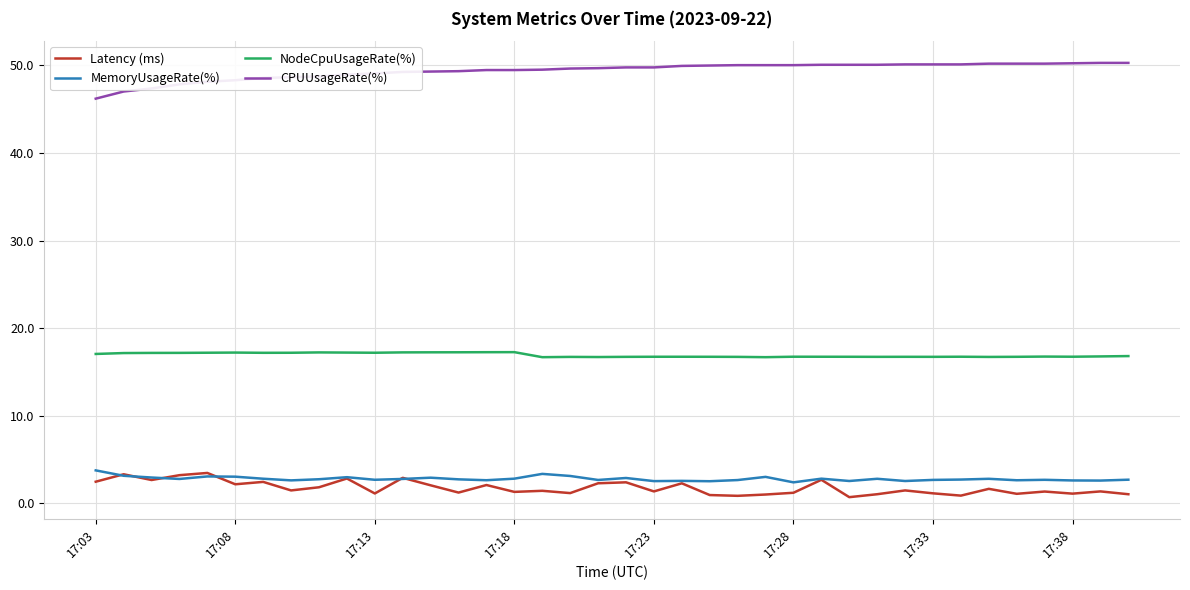

True or false: NodeCpuUsageRate(%) and Latency (ms) cross at least once.

False